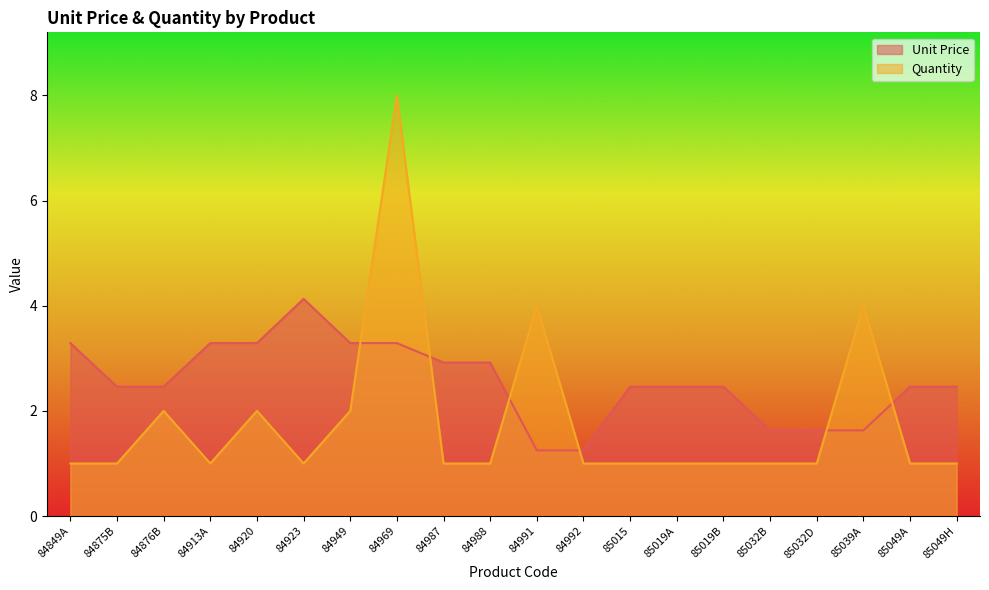

How many lines are shown in the chart?

2